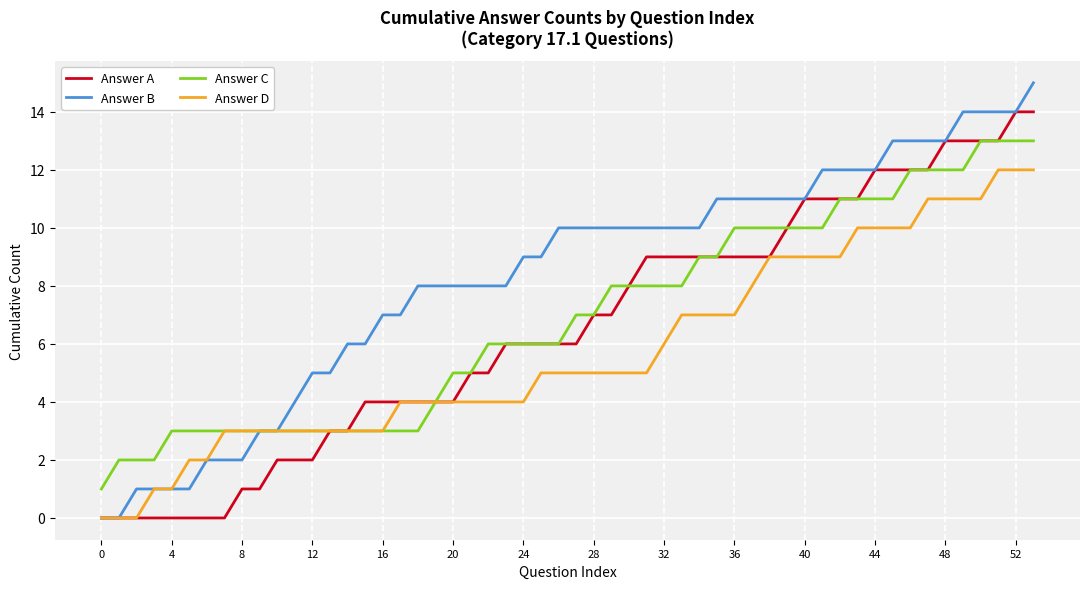

Which series has the largest total across all categories?

Answer B